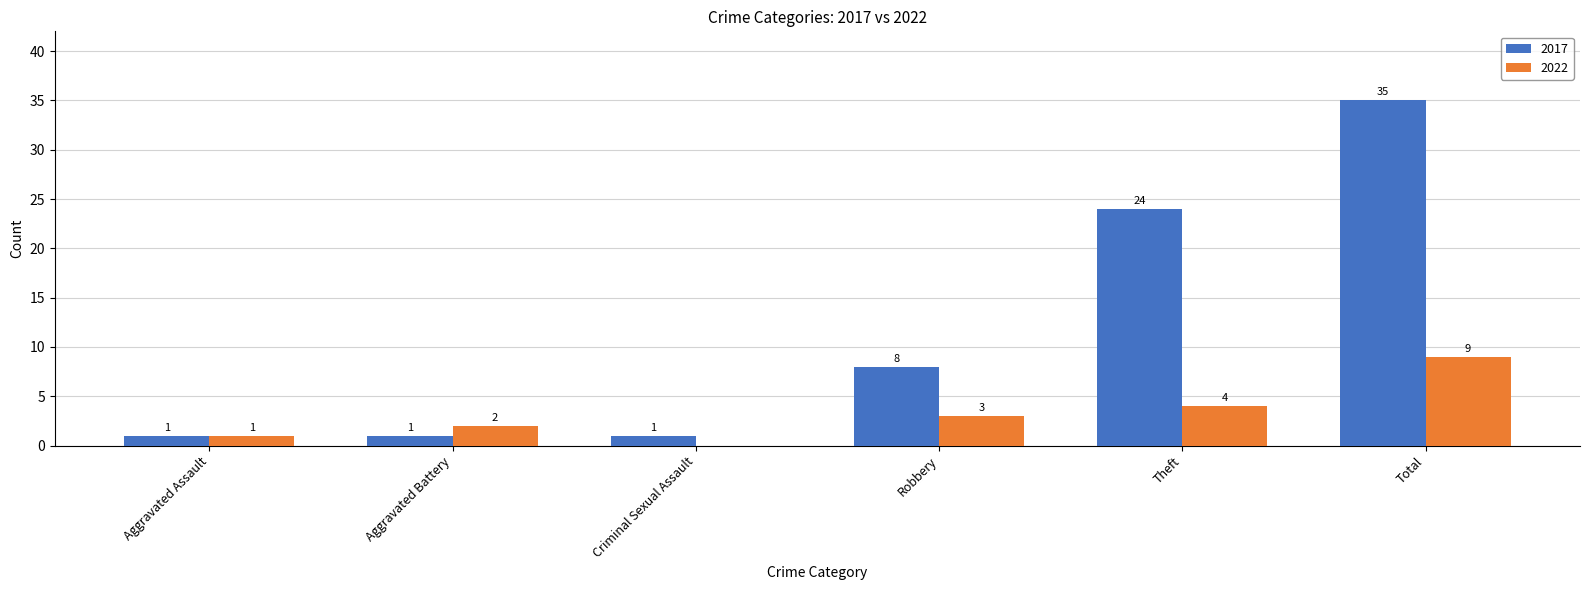

At which category is the sum across all series the highest?

Total